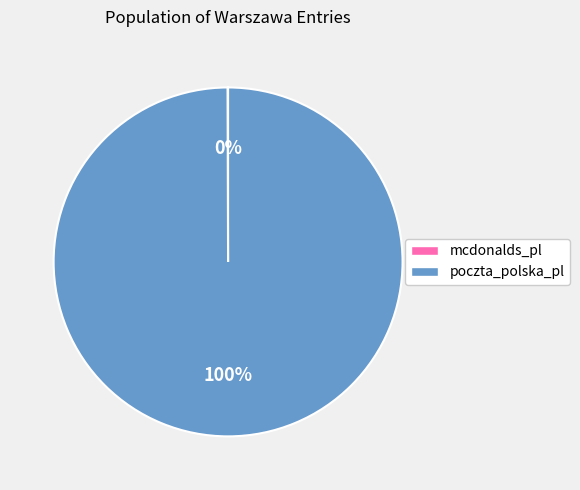

What is the largest slice in the pie chart?

poczta_polska_pl